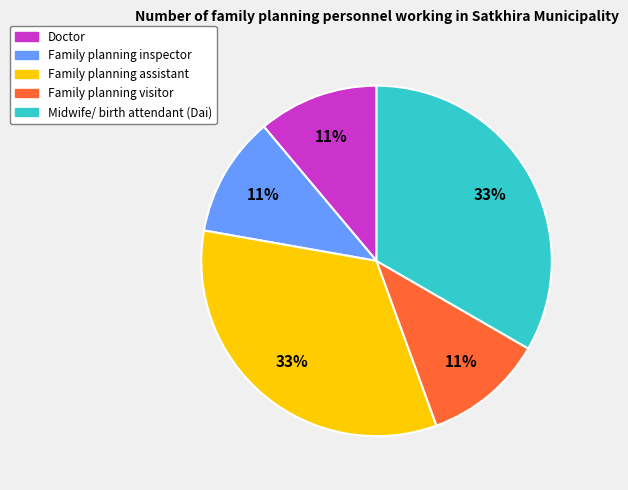

To the nearest percent, what is the difference between the Family planning visitor and Family planning assistant slice percentages?

22%